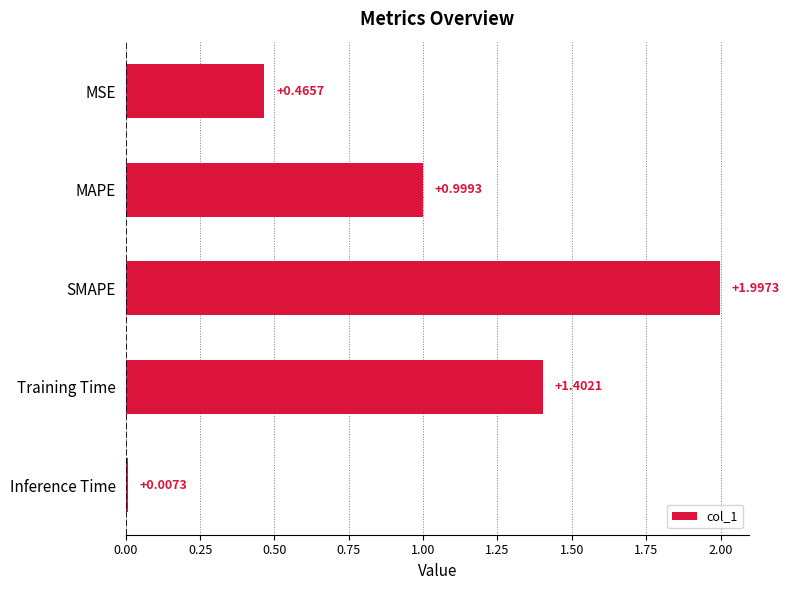

What is the difference between the values at MSE and Training Time?

0.9